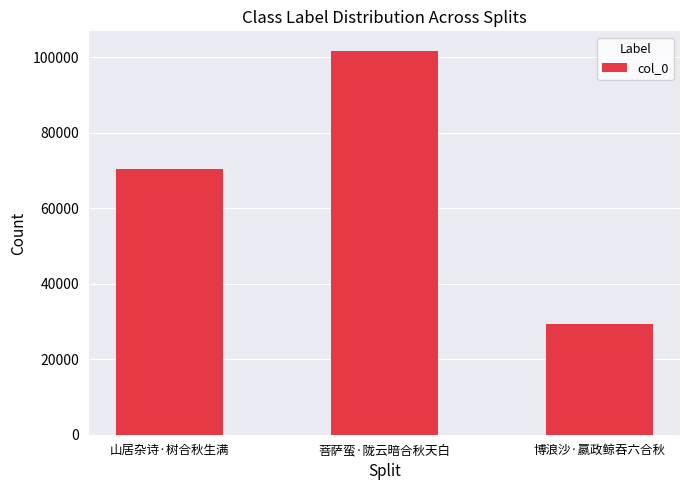

How many values are below 70383?

1